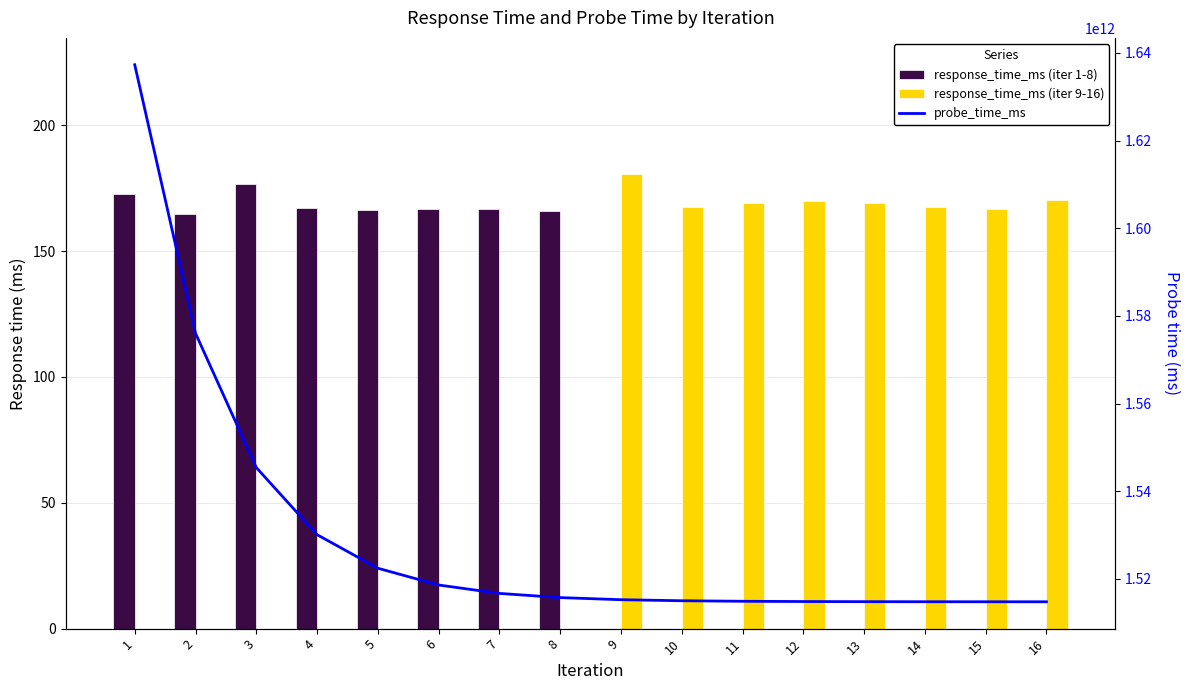

Reading left to right, what are all the values shown in this chart?

response_time_ms (iter 1-8): 1=172.6	2=164.8	3=176.5	4=167.1	5=166.3	6=166.8	7=166.9	8=166.0	9=0.0	10=0.0	11=0.0	12=0.0	13=0.0	14=0.0	15=0.0	16=0.0
response_time_ms (iter 9-16): 1=0.0	2=0.0	3=0.0	4=0.0	5=0.0	6=0.0	7=0.0	8=0.0	9=180.5	10=167.4	11=169.1	12=169.8	13=169.1	14=167.4	15=166.7	16=170.3
probe_time_ms: 1=1637320052537.0	2=1576040626268.0	3=1545400913134.0	4=1530081056567.0	5=1522421128283.0	6=1518591164141.0	7=1516676182070.0	8=1515718691035.0	9=1515239945517.0	10=1515000572758.0	11=1514880886379.0	12=1514821043189.0	13=1514791121594.0	14=1514776160797.0	15=1514768680398.0	16=1514764940199.0